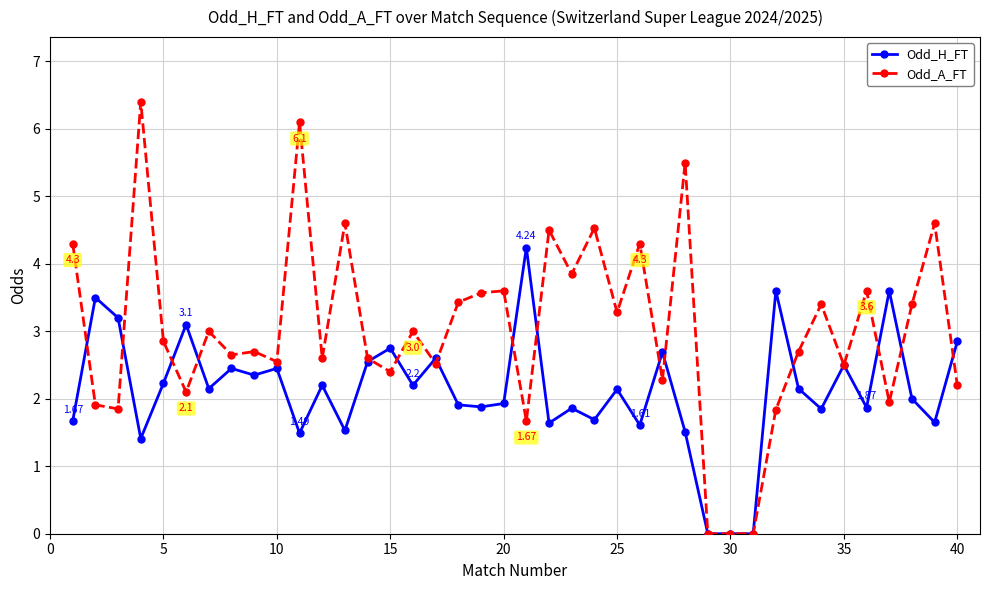

True or false: Odd_H_FT has more than 1 points higher than both neighbors.

True